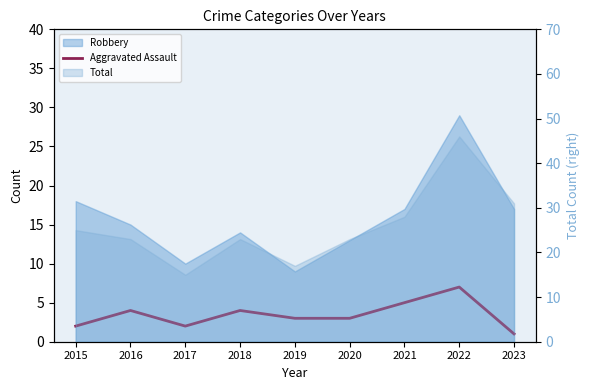

Which label corresponds to the largest value in the chart?

2022